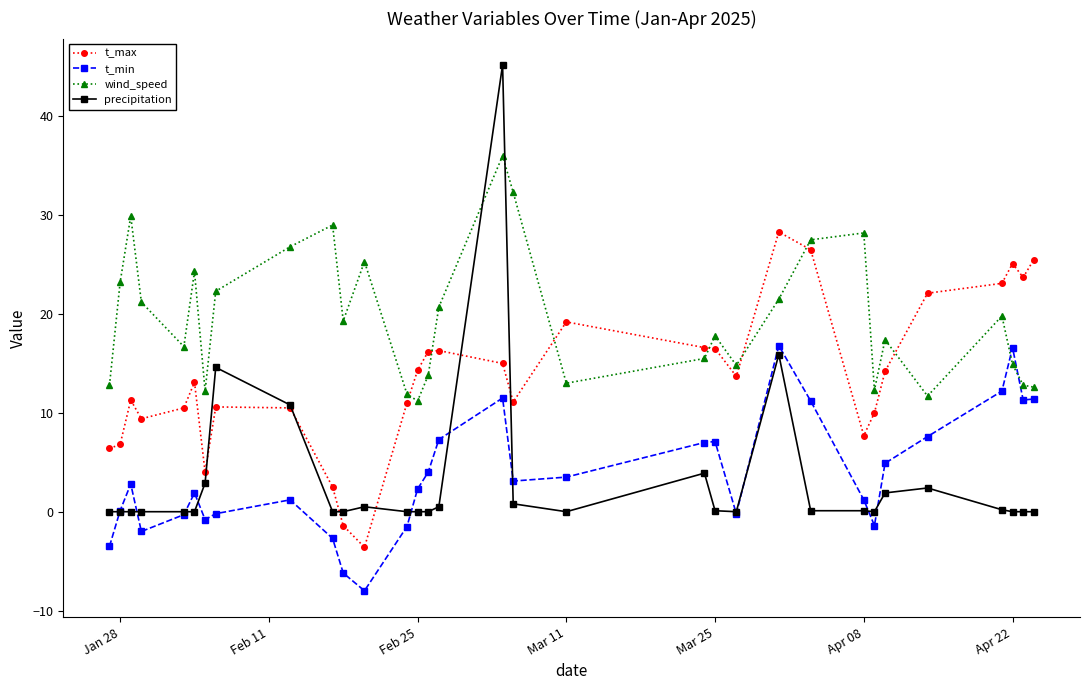

How many values in t_max are below zero?

2